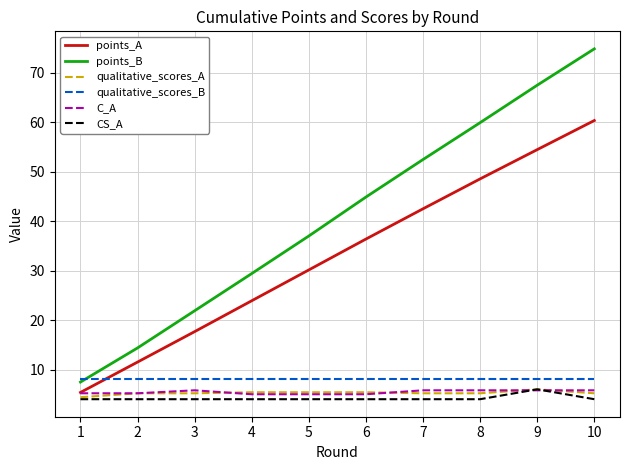

Which category has the lowest value in the points_A series?

1